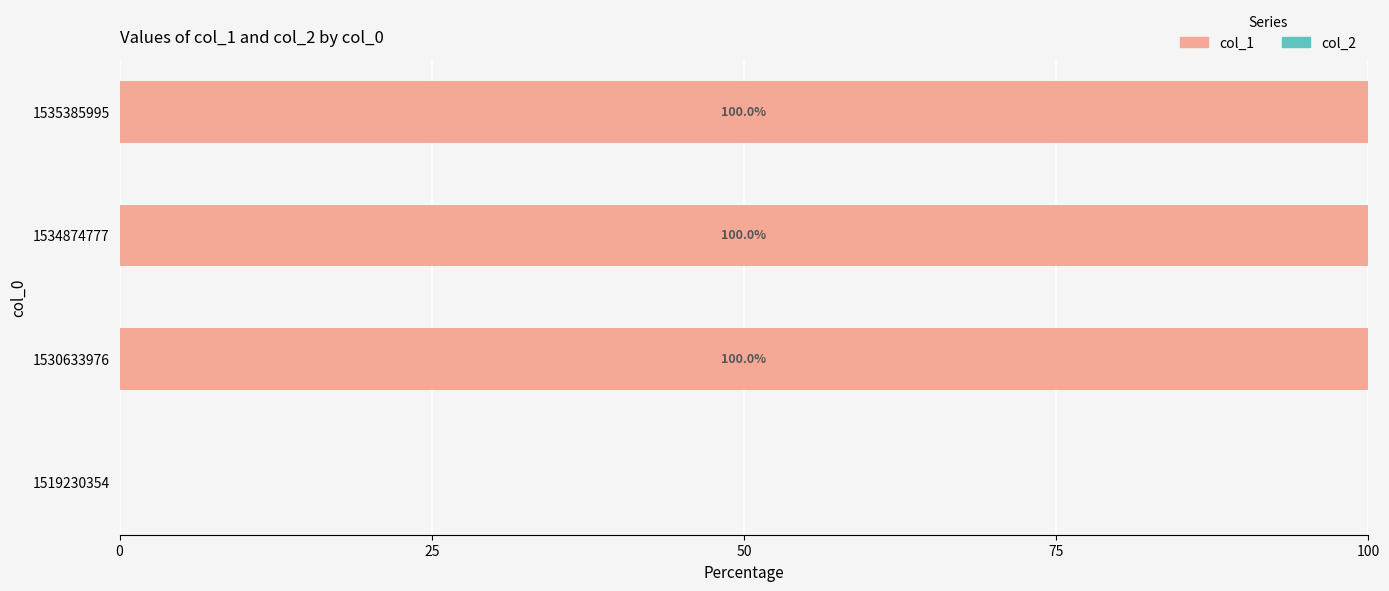

Which has a higher value, 1530633976 or 1519230354?

1530633976